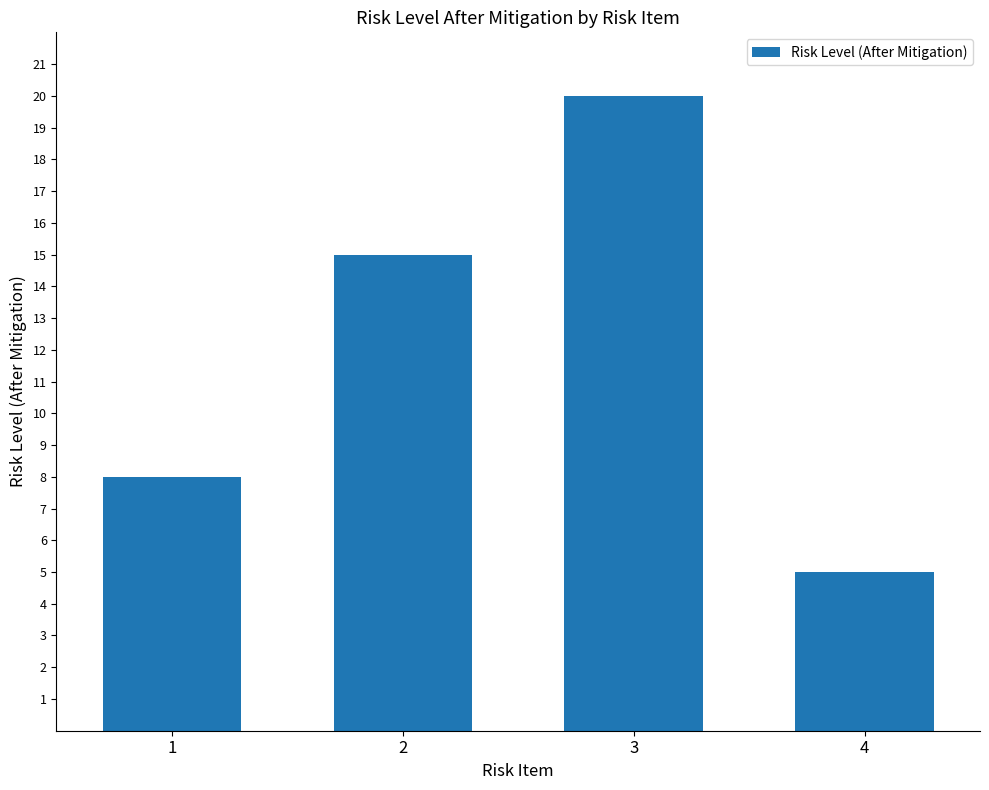

Reading left to right, extract all data points from this chart.

1=8	2=15	3=20	4=5